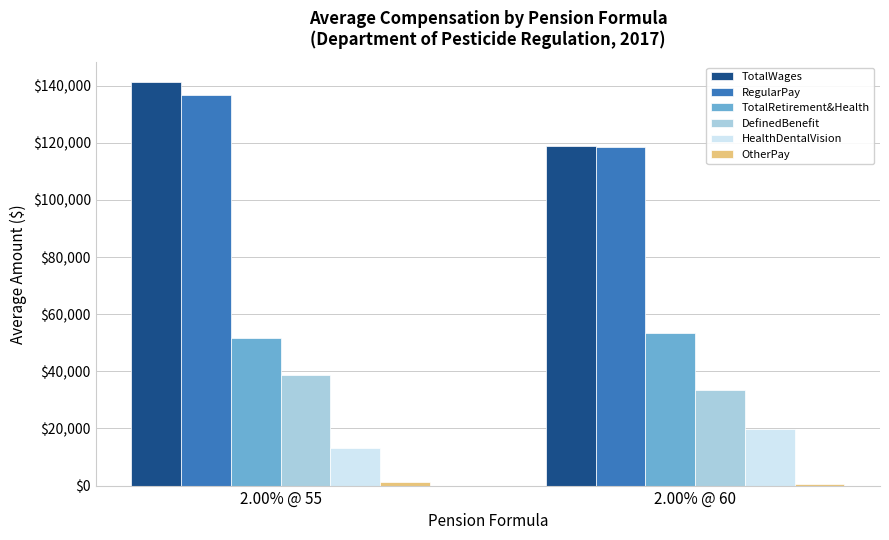

Where is DefinedBenefit nearest to the value 36102?

2.00% @ 60